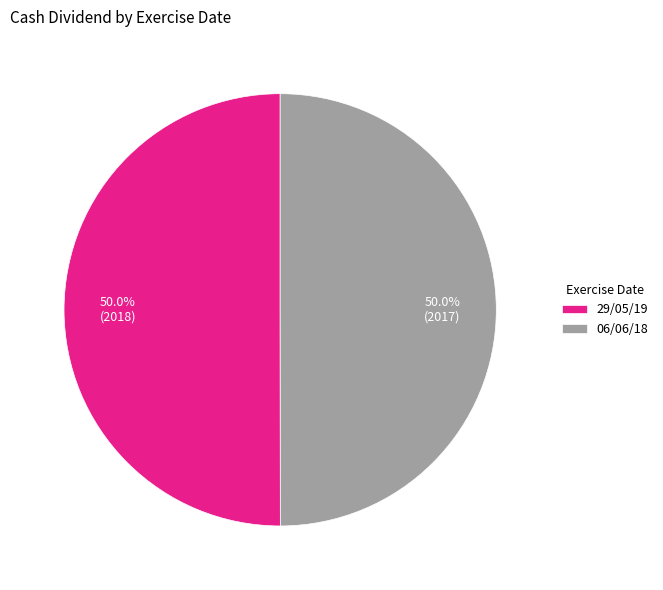

To the nearest percent, what portion does 29/05/19 represent?

50%